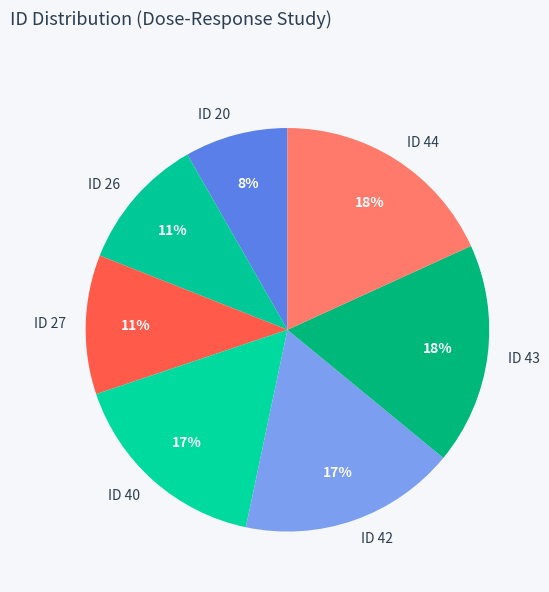

What percentage is the ID 40 slice, to the nearest percent?

17%